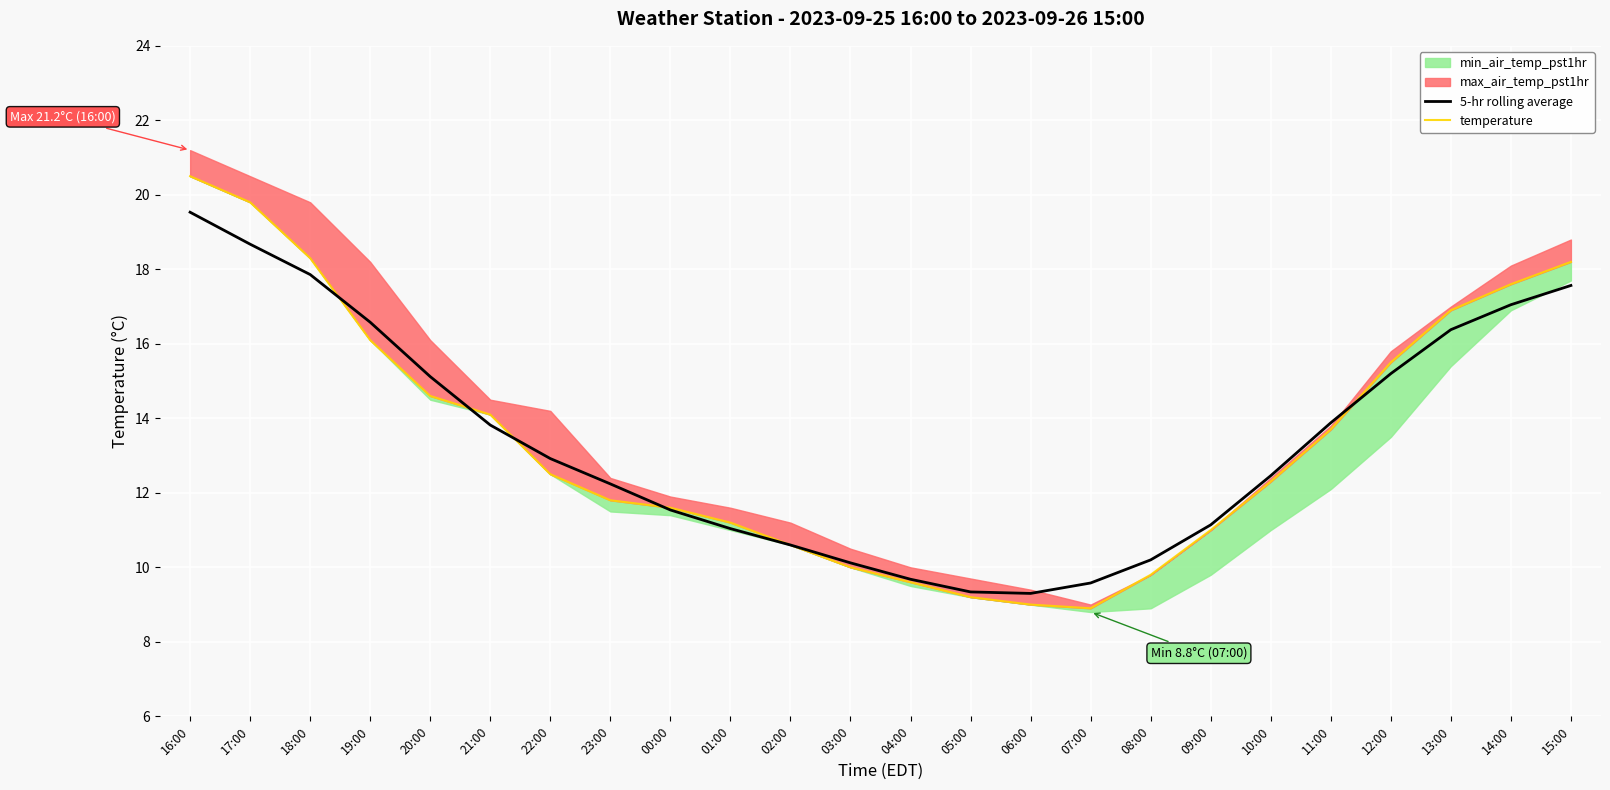

At which label does 5-hr rolling average reach its minimum?

06:00